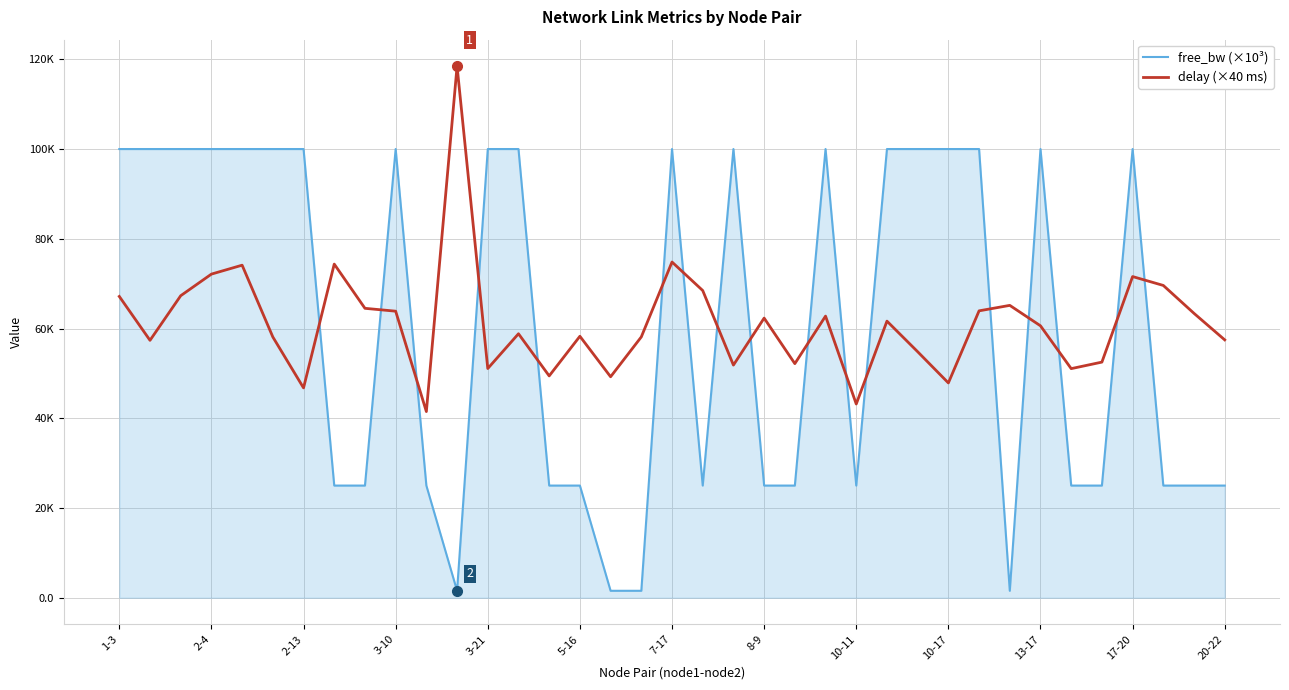

What are all the series names shown in the legend?

free_bw (×10³), delay (×40 ms)